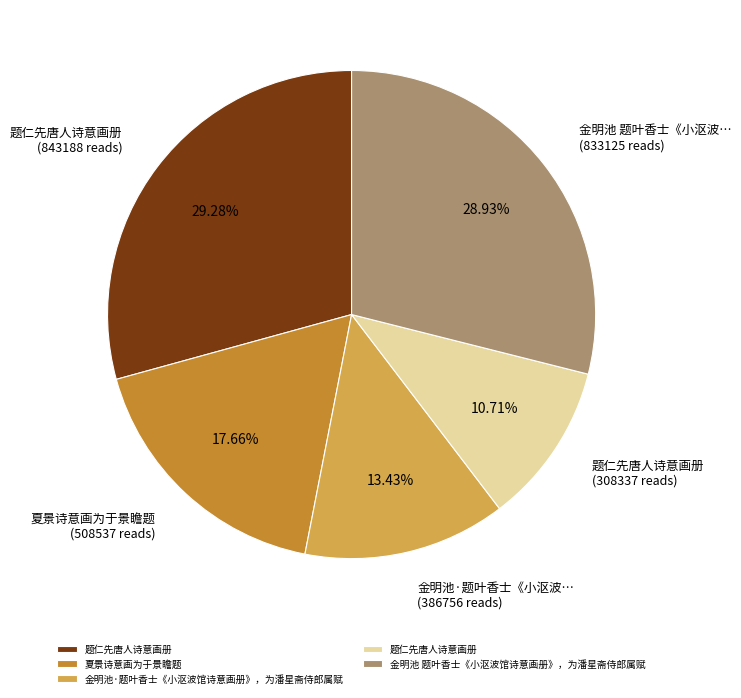

Is there a majority slice in this chart?

No